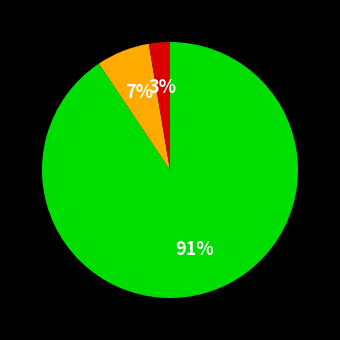

Is there a majority slice in this chart?

Yes